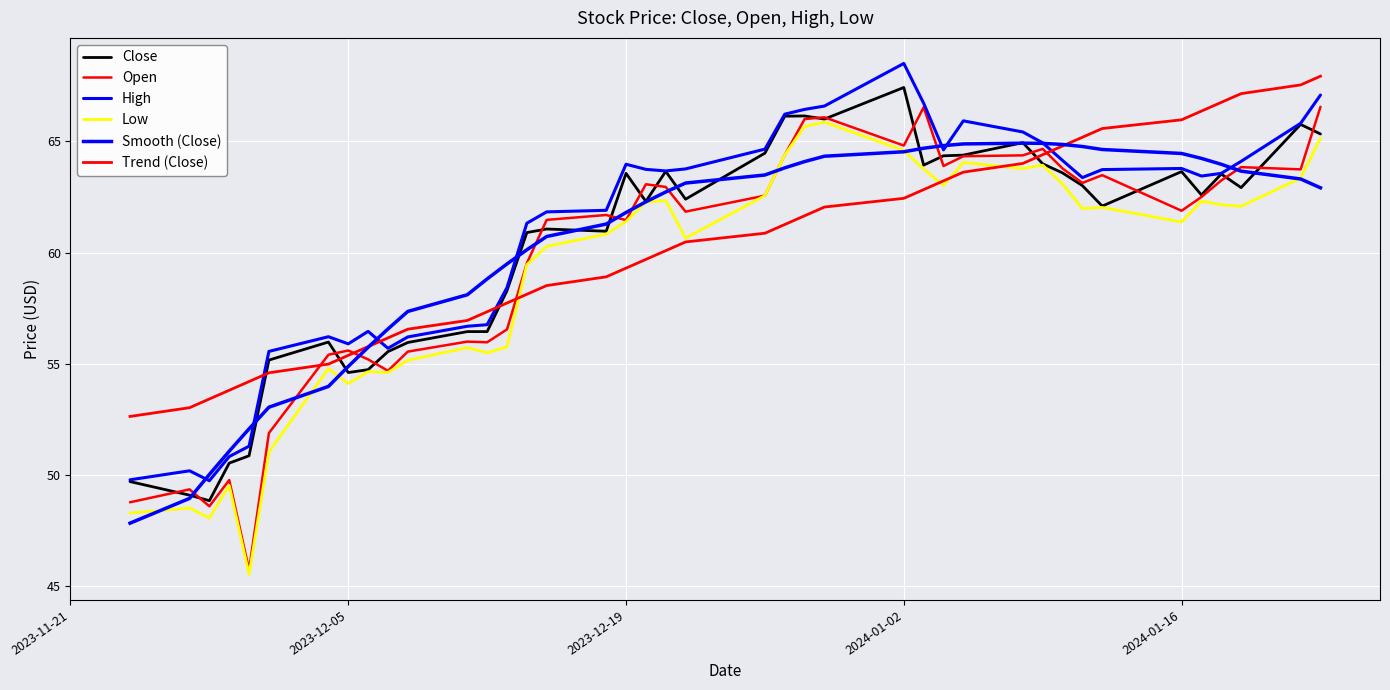

How many intersections are there between Close and Smooth (Close)?

12